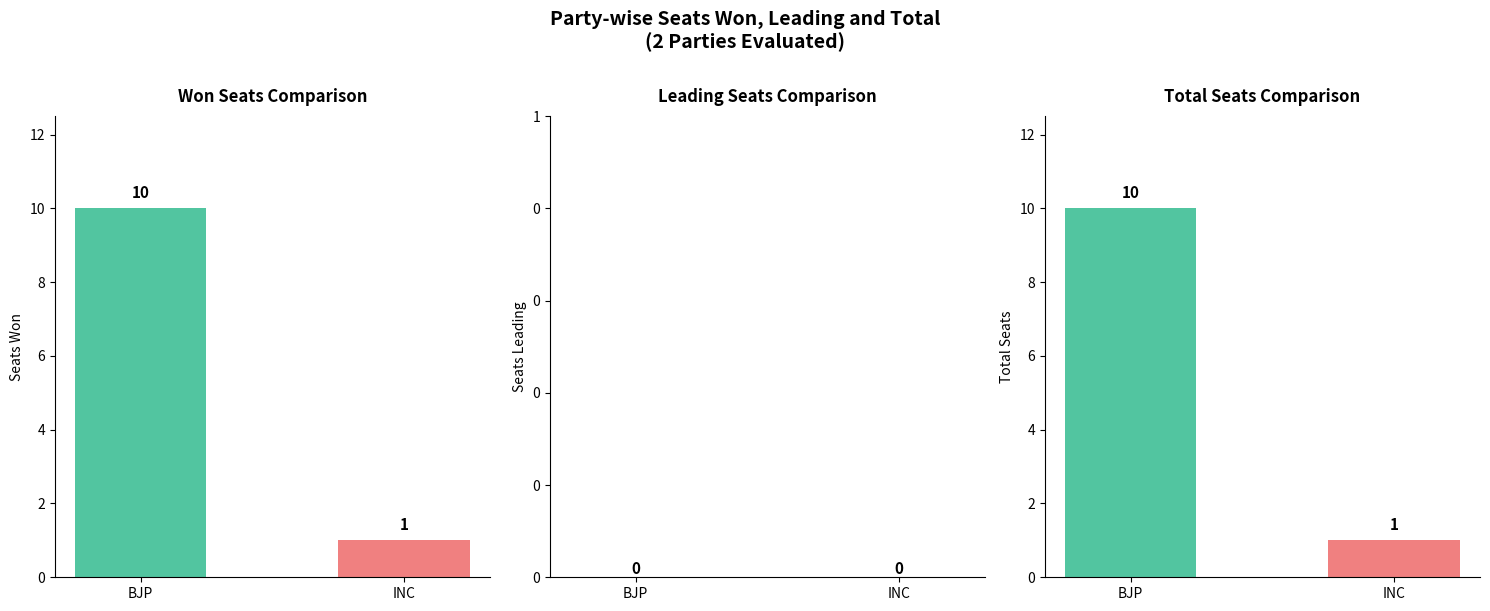

How many values in the Total series are below 10?

1